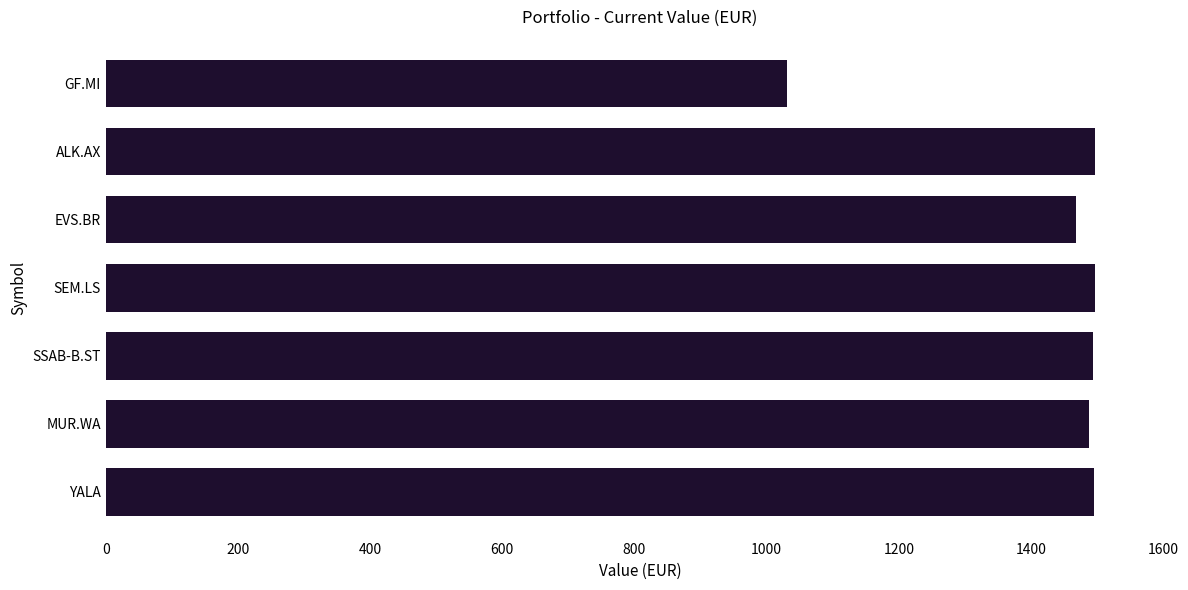

Approximately how many times larger is the value at EVS.BR compared to SEM.LS?

1.0